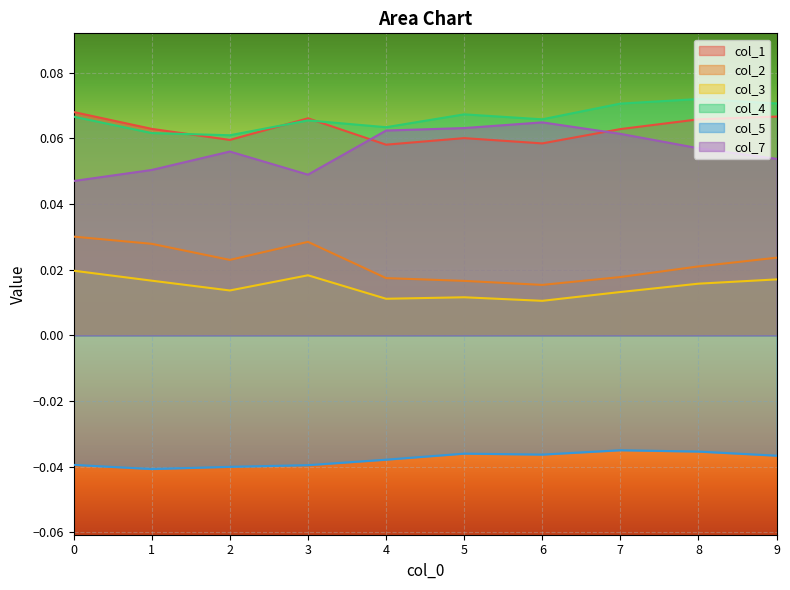

Rank the series at 7 from highest to lowest value.

col_4, col_1, col_7, col_2, col_3, col_5